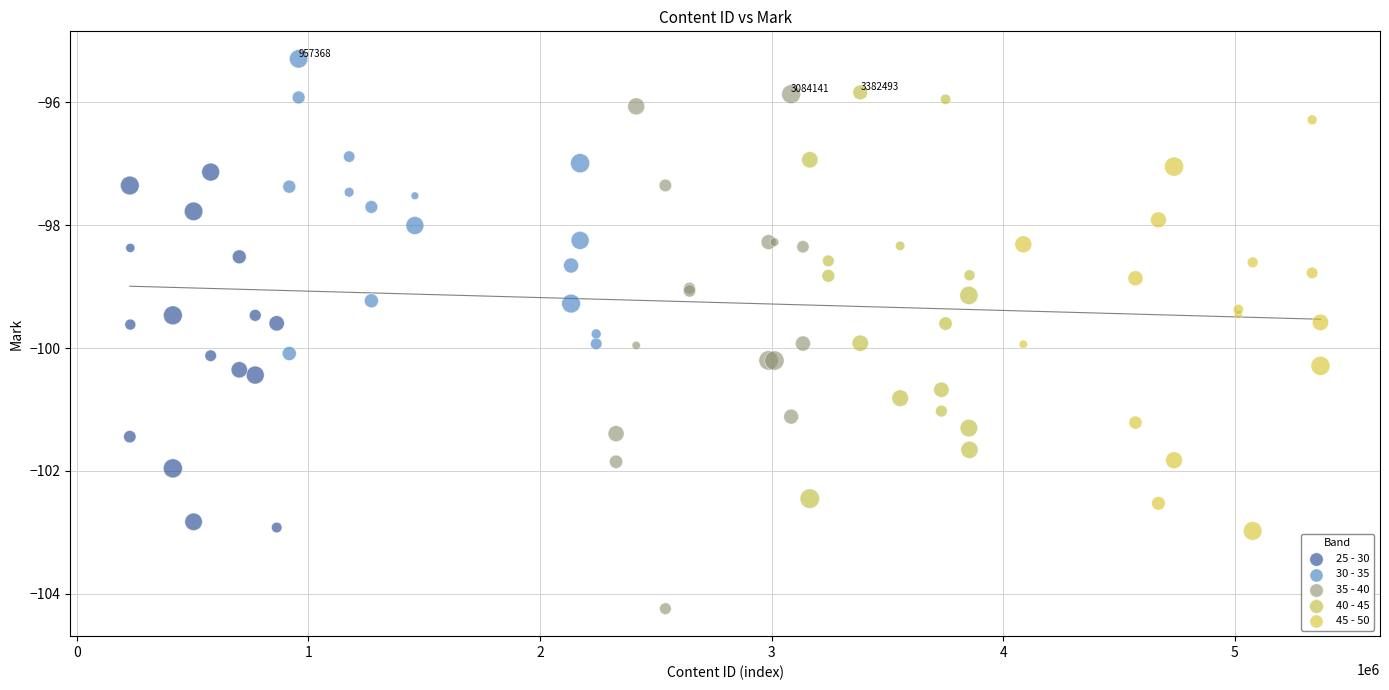

What are all the series names shown in the legend?

25 - 30, 30 - 35, 35 - 40, 40 - 45, 45 - 50